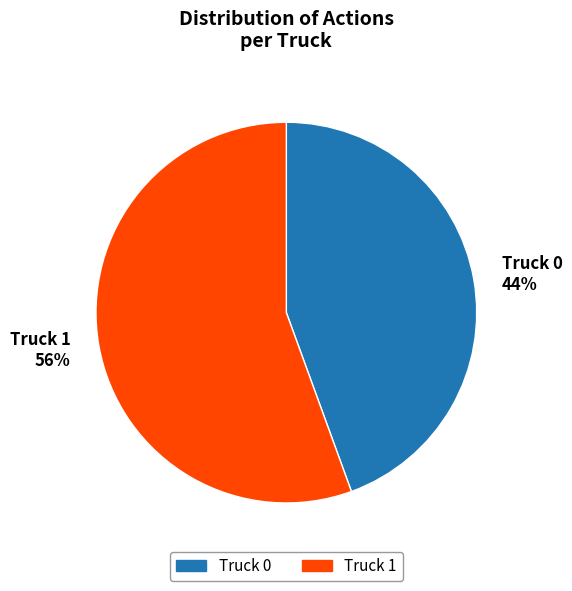

To the nearest percent, what is the combined percentage of Truck 1 56% and Truck 0 44%?

100%